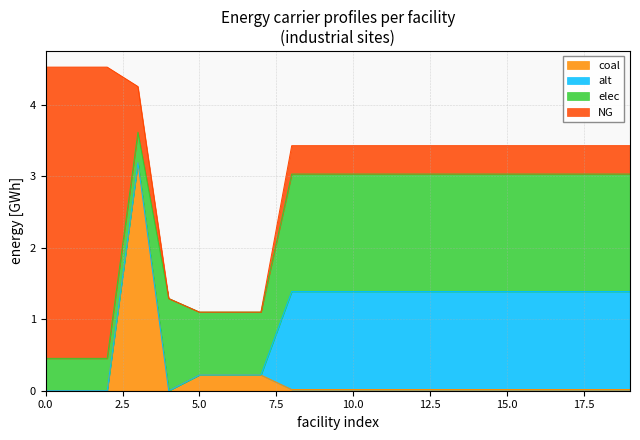

What is the maximum value shown in the chart?

4.1